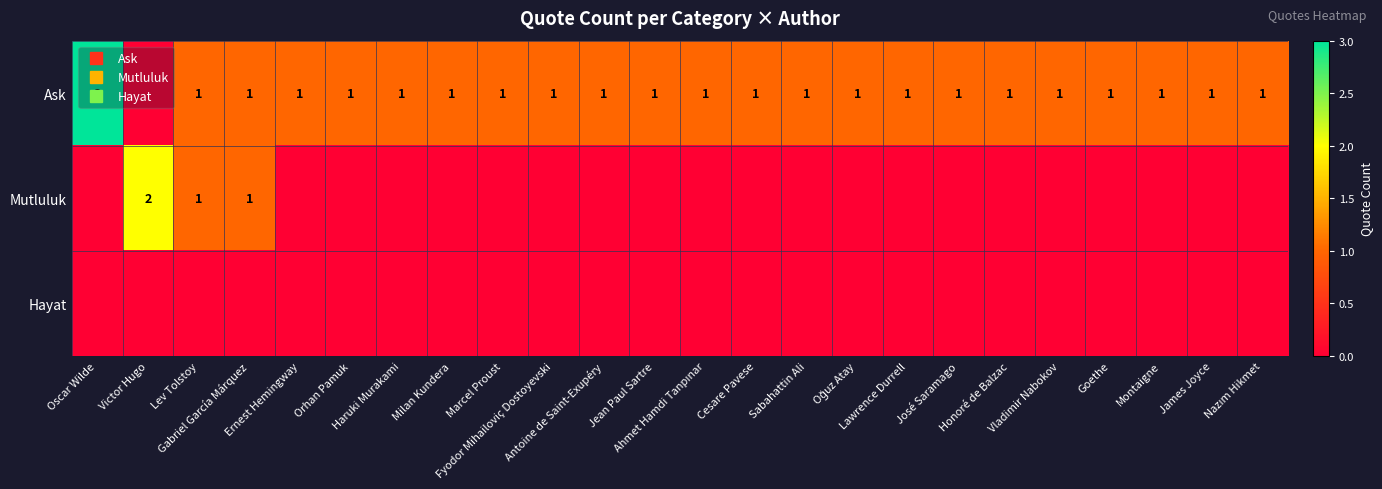

At which label is Mutluluk closest to 1?

Lev Tolstoy